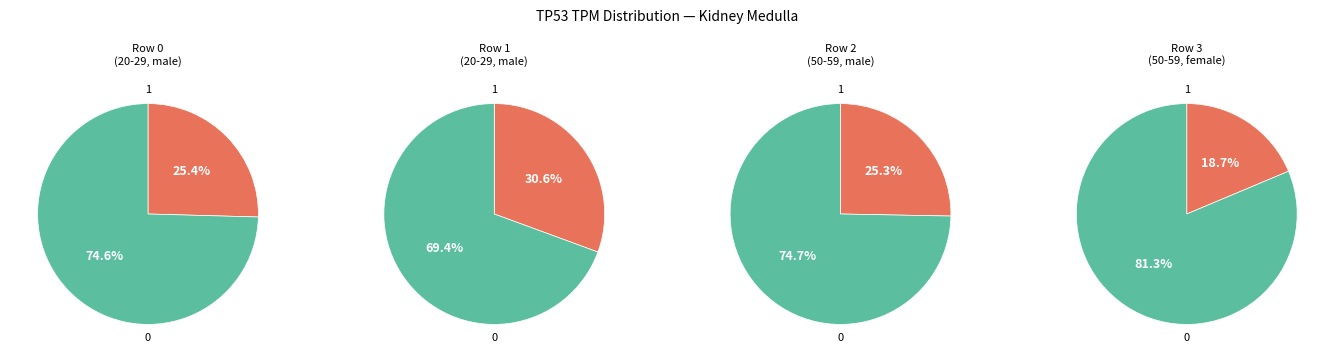

The Row 0 (13.05) slice represents 12% of the pie. True or false?

False